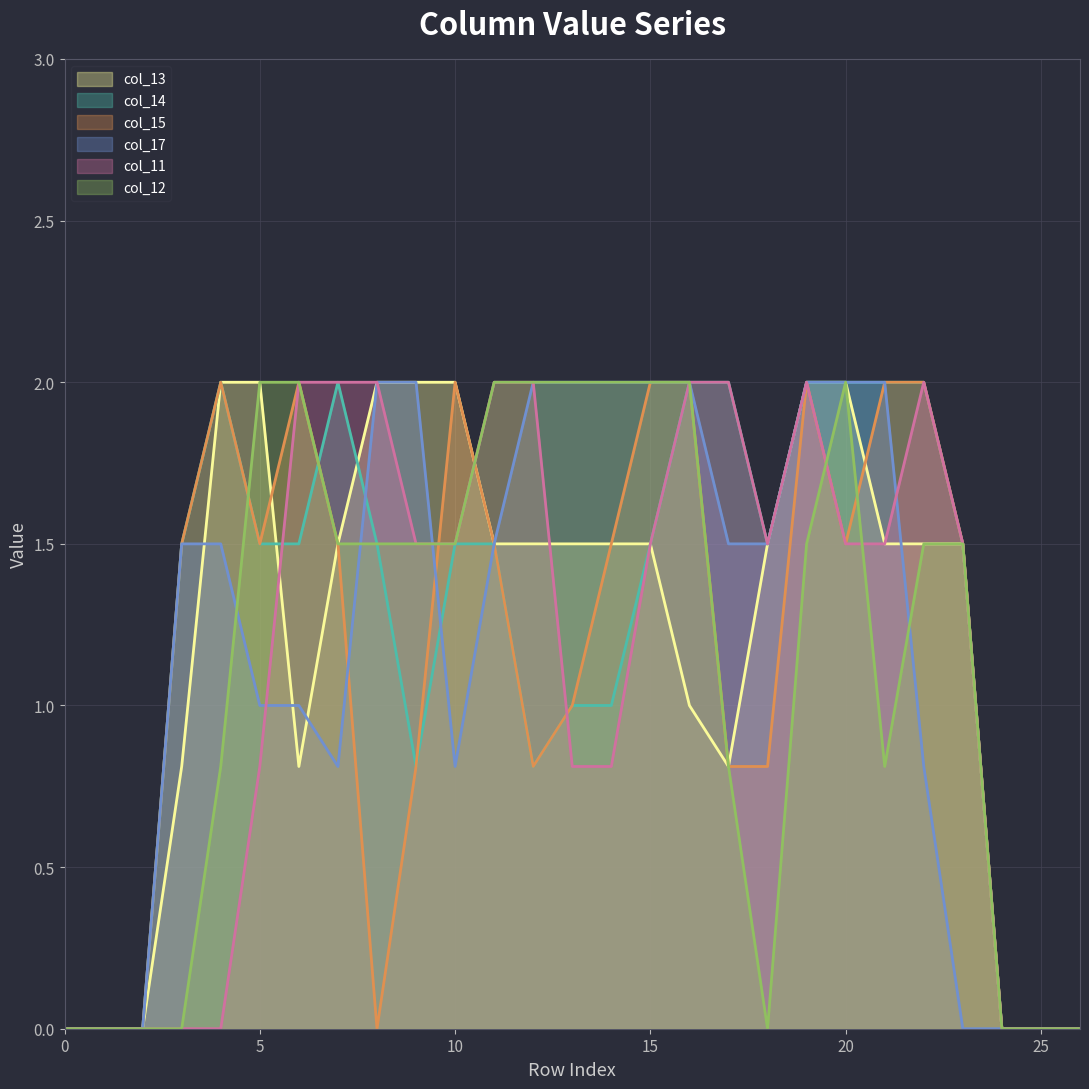

What are all the series names shown in the legend?

col_13, col_14, col_15, col_17, col_11, col_12